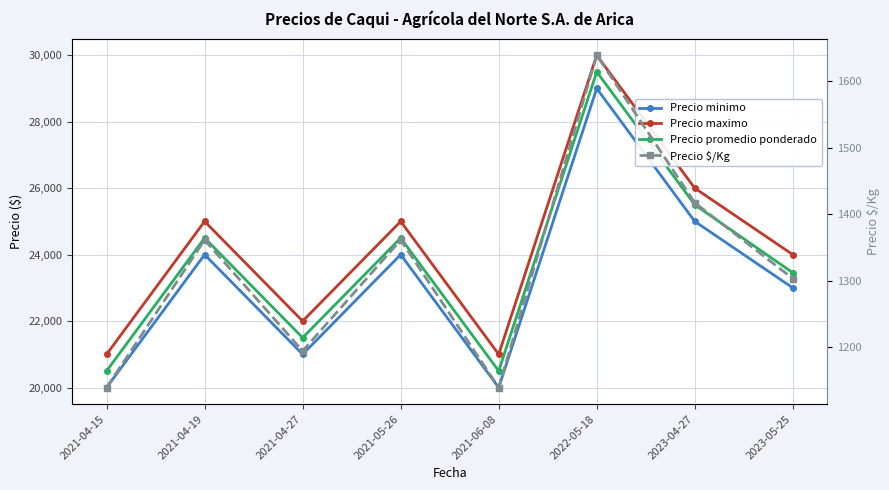

Is the value of Precio promedio ponderado at 2021-04-15 greater than the value of Precio maximo at 2021-04-27?

No